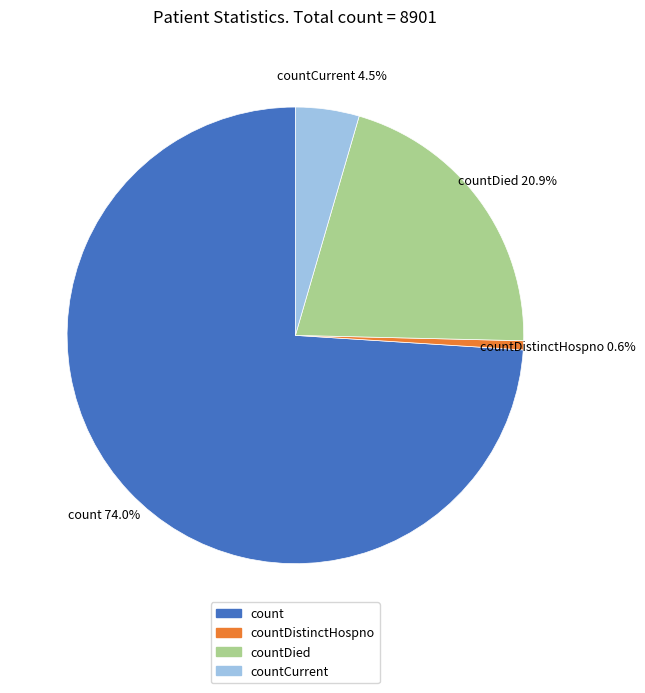

Is the sum of countDied and count greater than half?

Yes